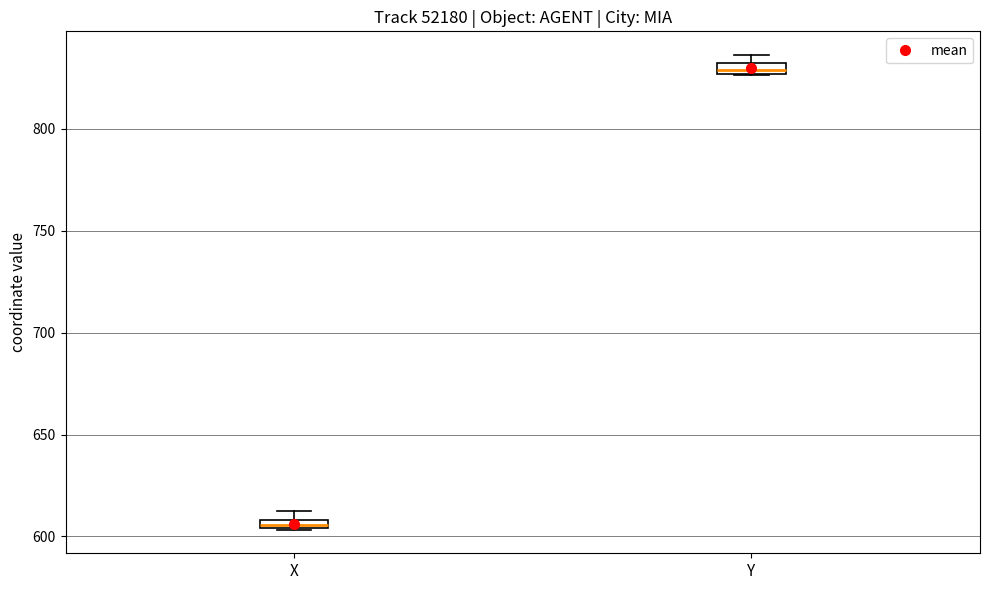

Which box has the highest median line?

Y